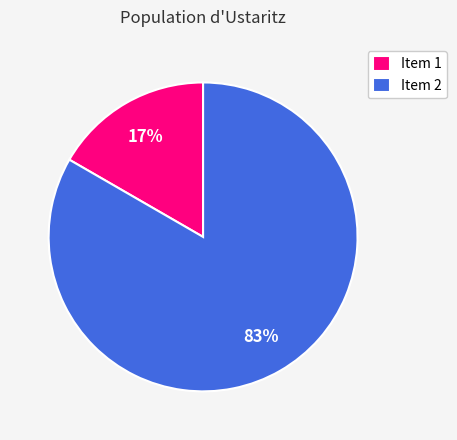

Is it true that Item 1 is 17% of the pie?

True